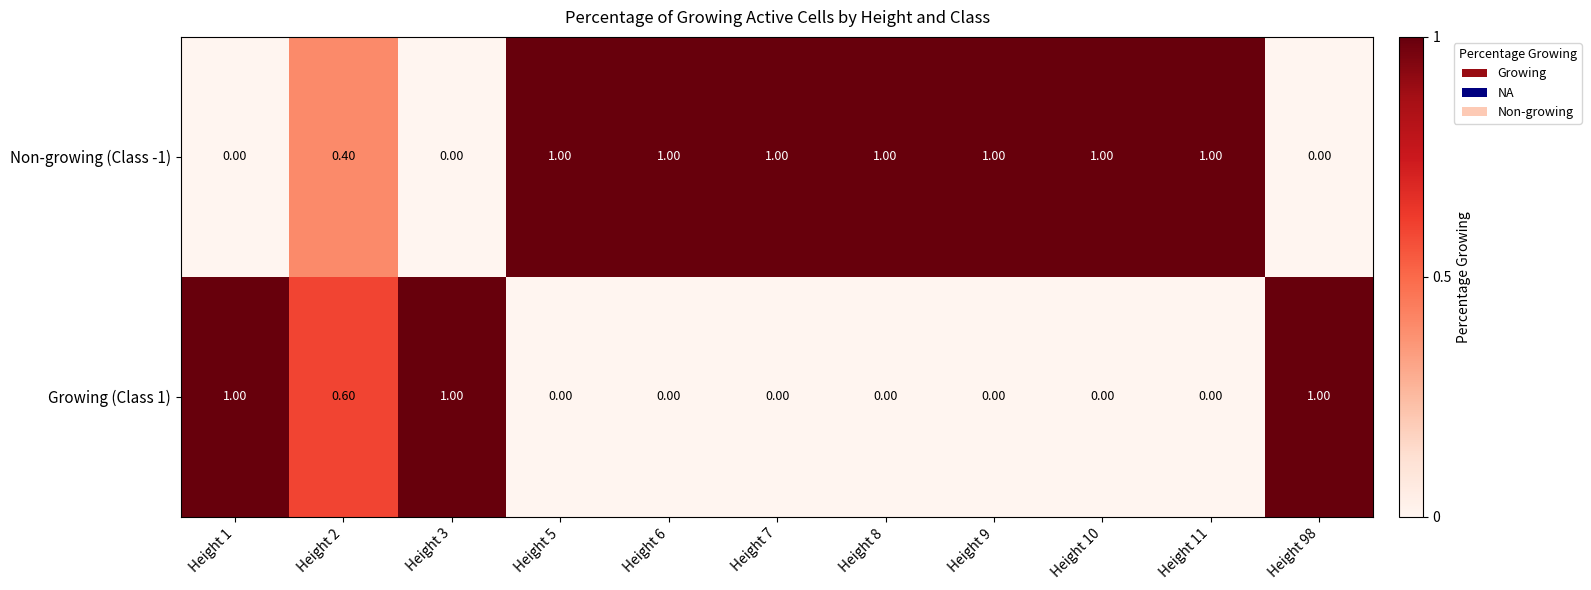

At Height 98, list the series in order from smallest to largest.

Non-growing (Class -1), Growing (Class 1)